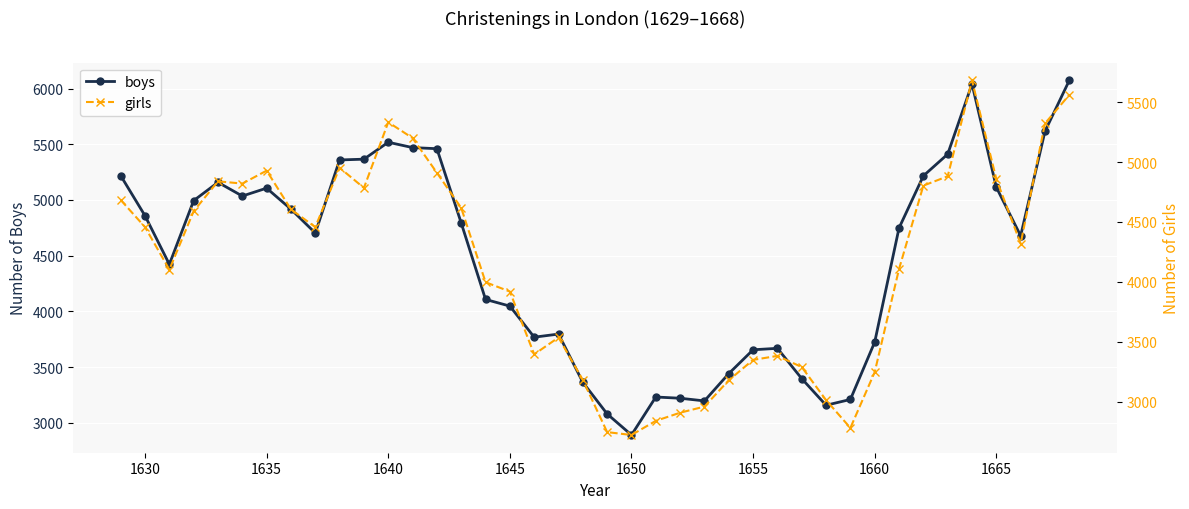

True or false: boys has more than 1 points higher than both neighbors.

True